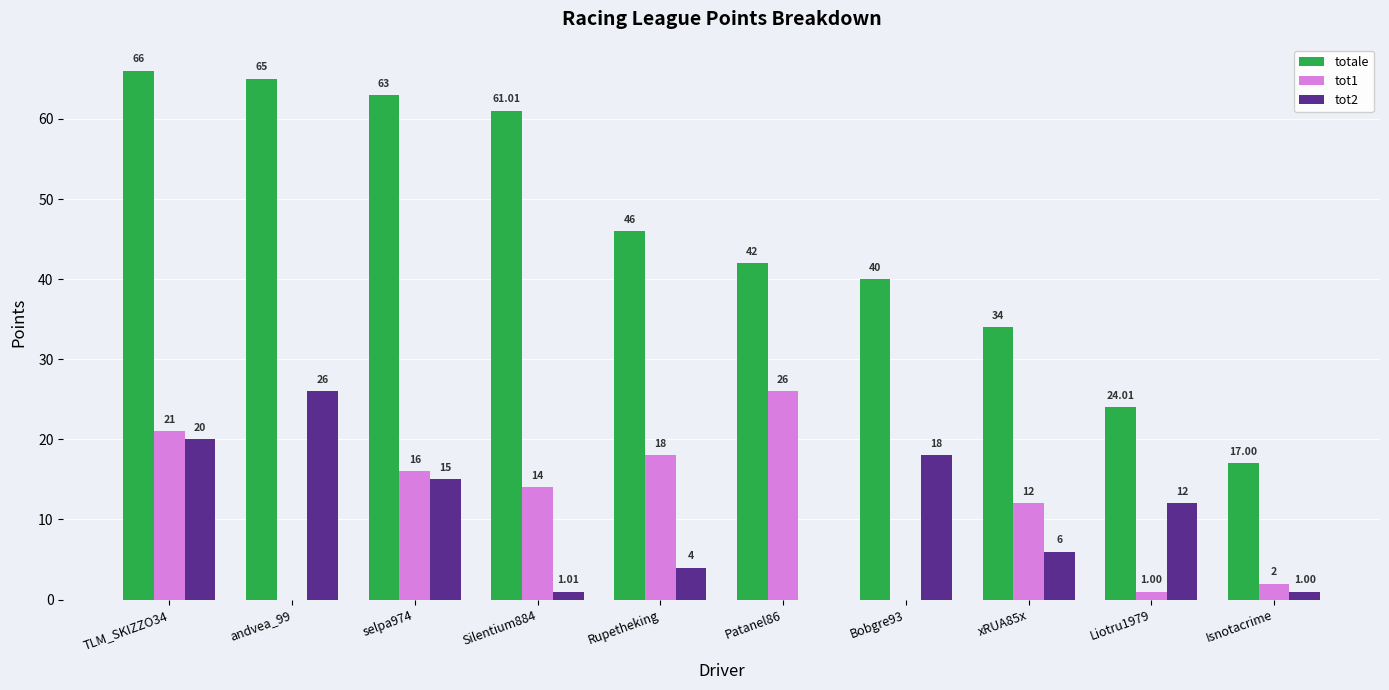

Reading left to right, list all the values displayed in this chart.

totale: 66.0	65.0	63.0	61.0	46.0	42.0	40.0	34.0	24.0	17.0
tot1: 21.0	0.0	16.0	14.0	18.0	26.0	0.0	12.0	1.0	2.0
tot2: 20.0	26.0	15.0	1.0	4.0	0.0	18.0	6.0	12.0	1.0